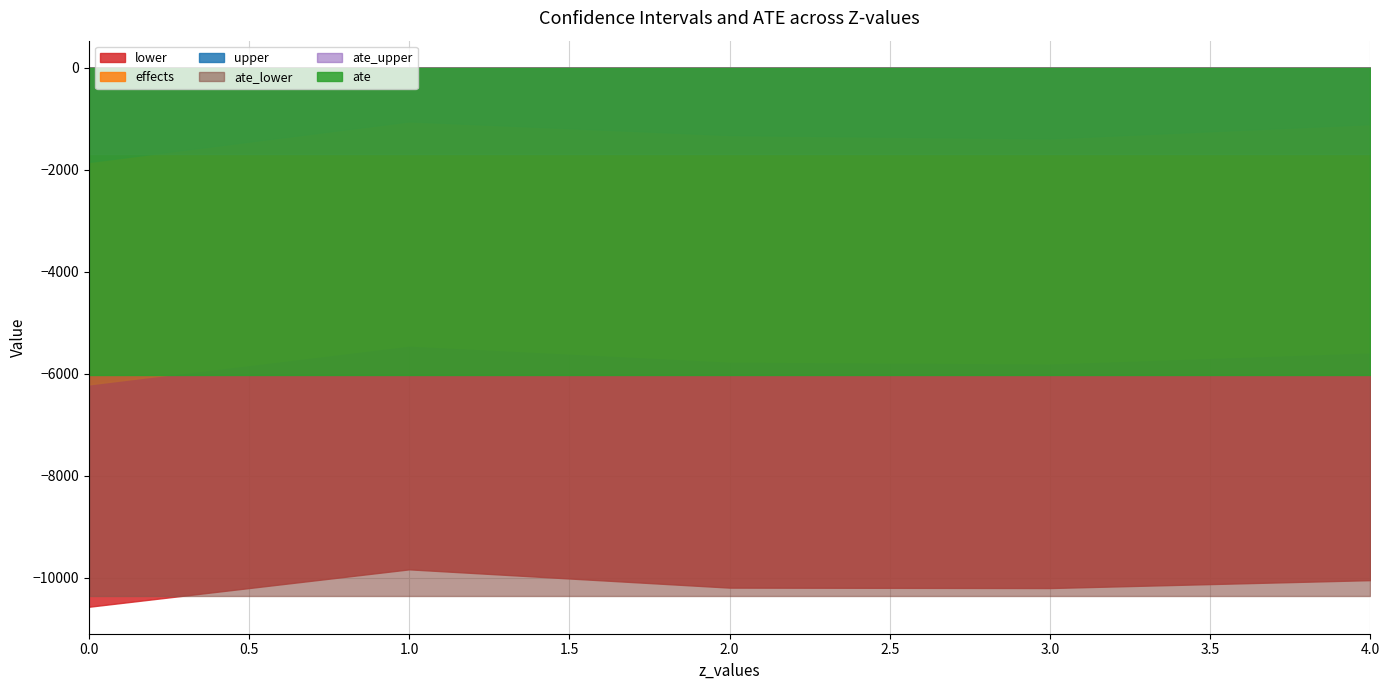

What is the sum of the ate_lower values at 2 and 0?

-20714.2